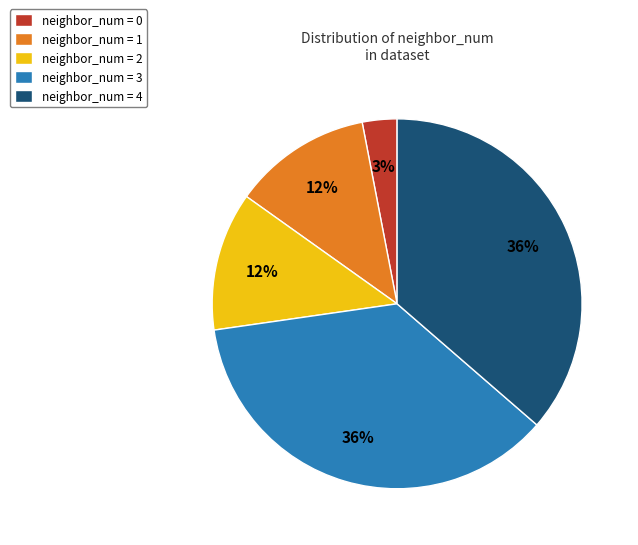

Which category has the smallest portion of the pie?

neighbor_num = 0